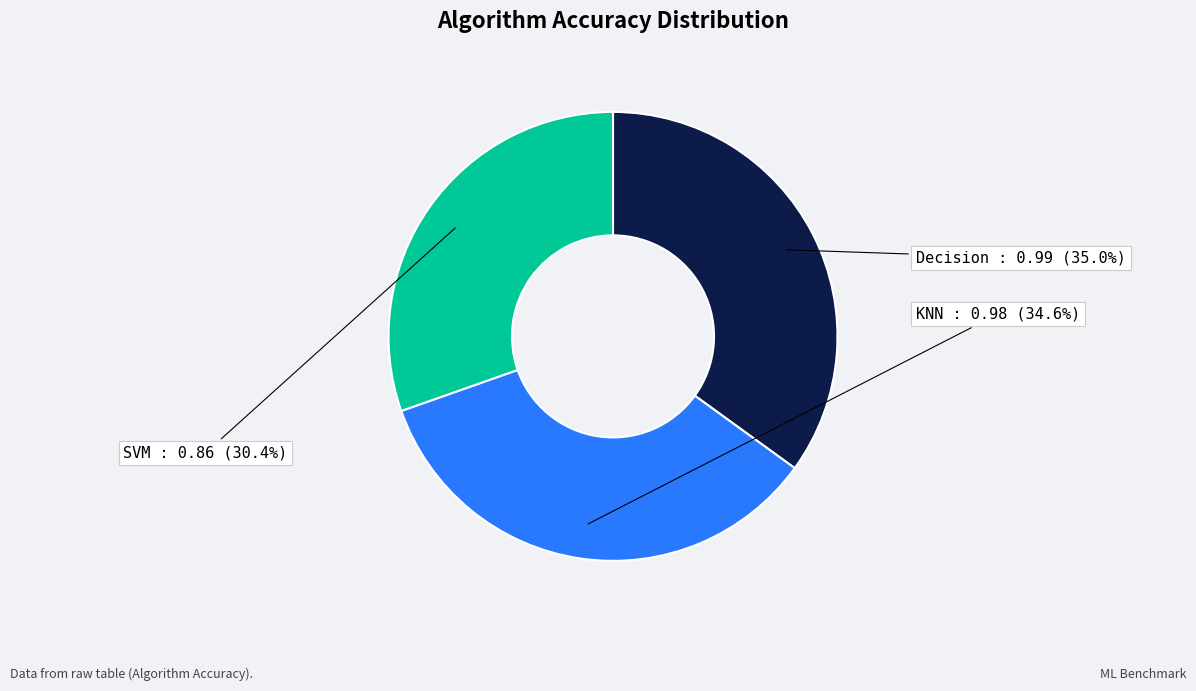

To the nearest percent, what is the combined percentage of Decision and SVM?

65%